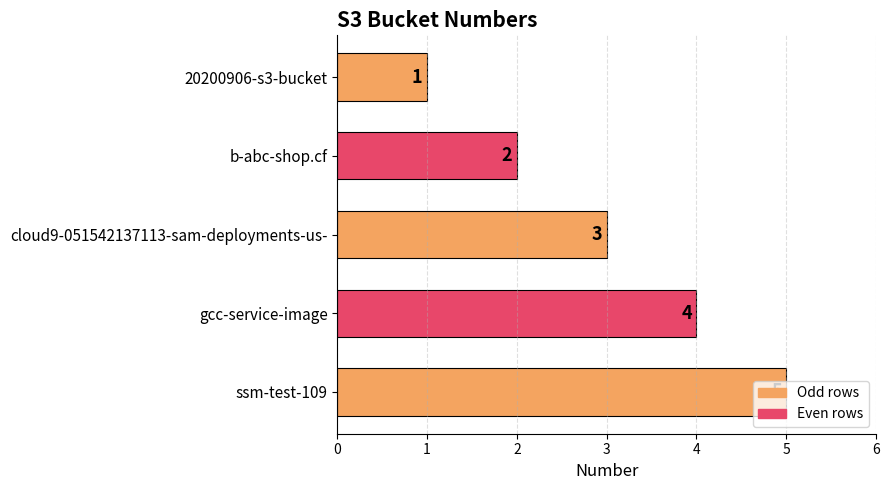

Does the chart contain any negative values?

No